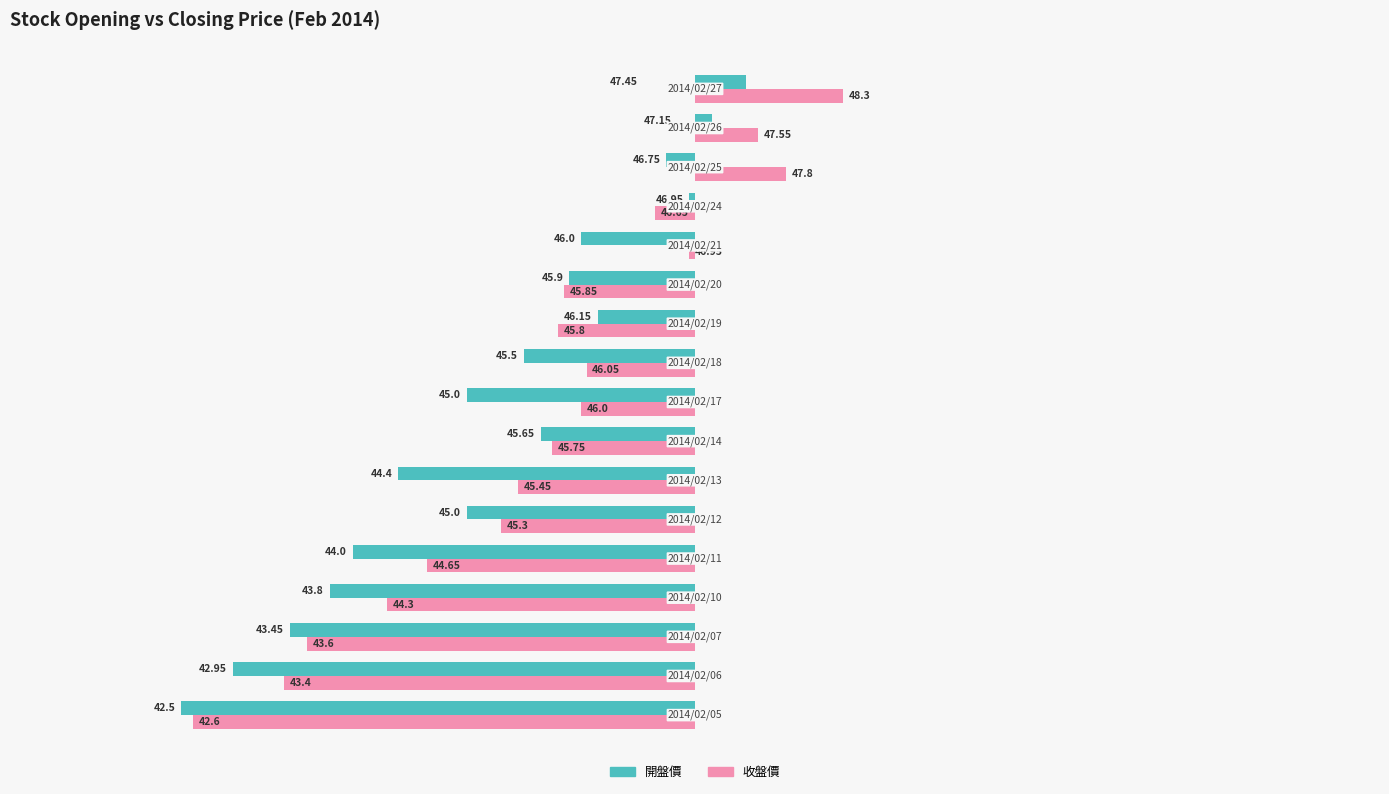

What position from the right is 40?

17